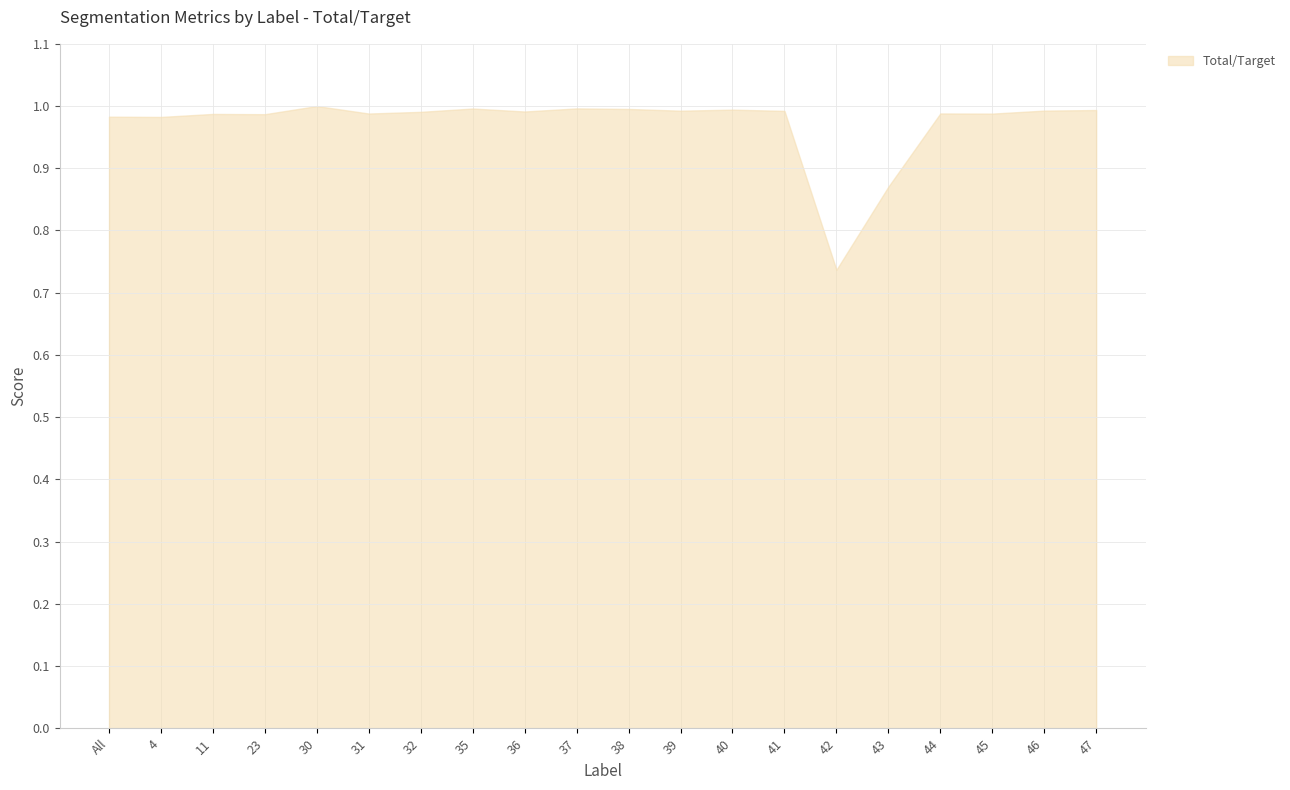

Does the chart have visible grid lines?

Yes